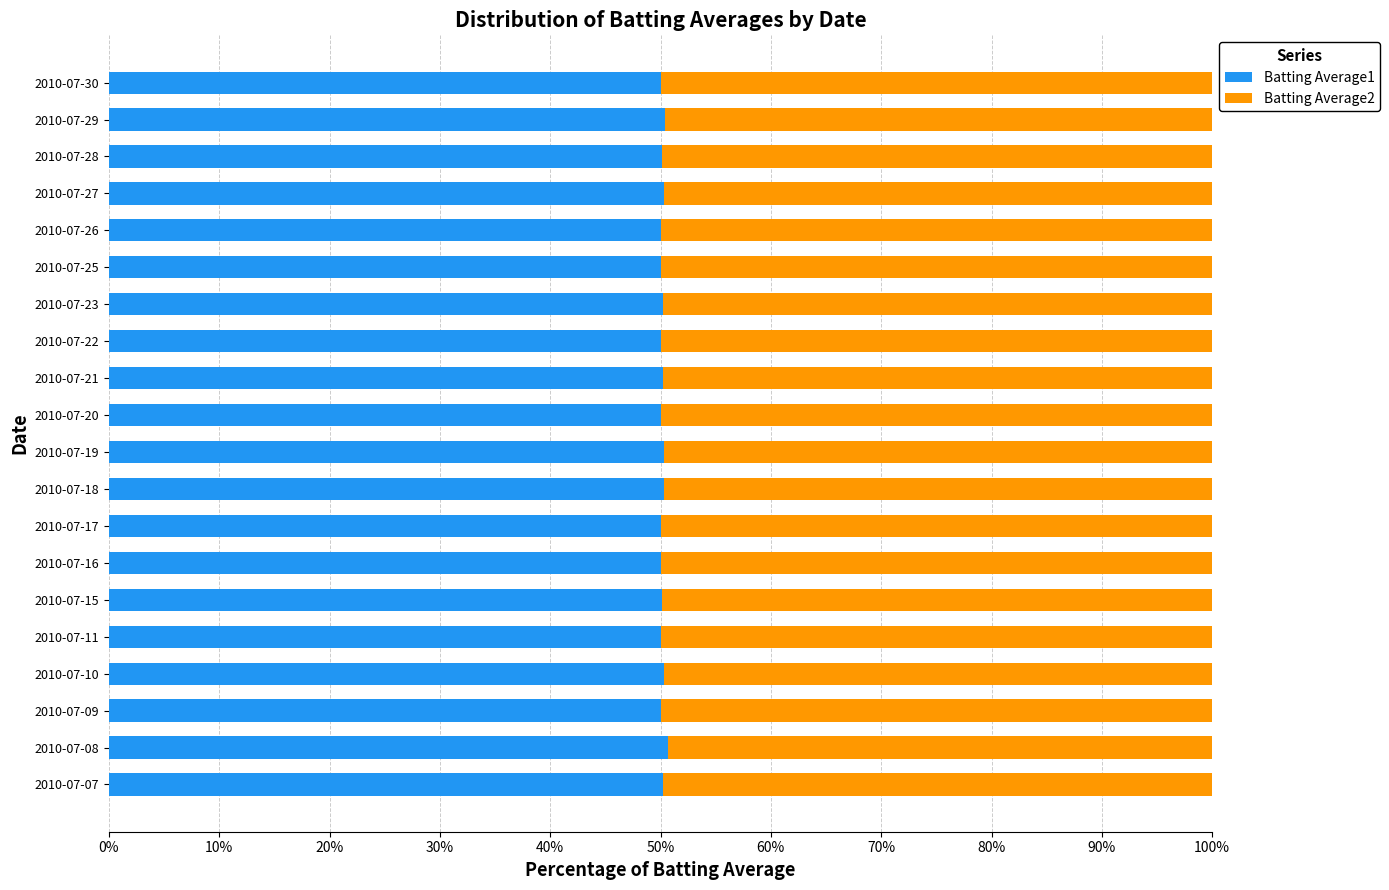

What is the sum of the Batting Average1 values at 2010-07-11 and 2010-07-16?

100.1